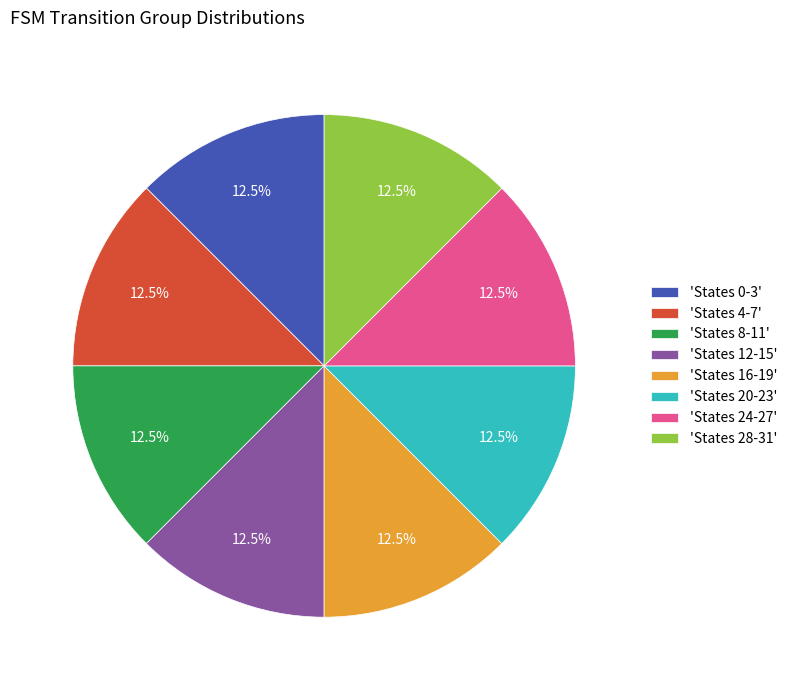

What is the ratio of the value at 'States 8-11' to the value at 'States 24-27'?

1.0